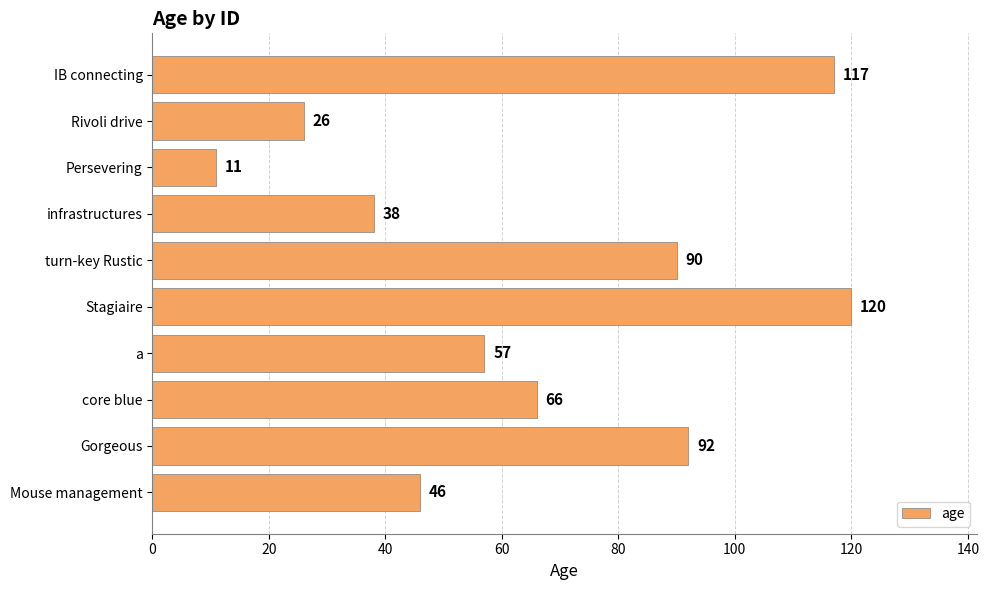

What is the sum of all values?

663